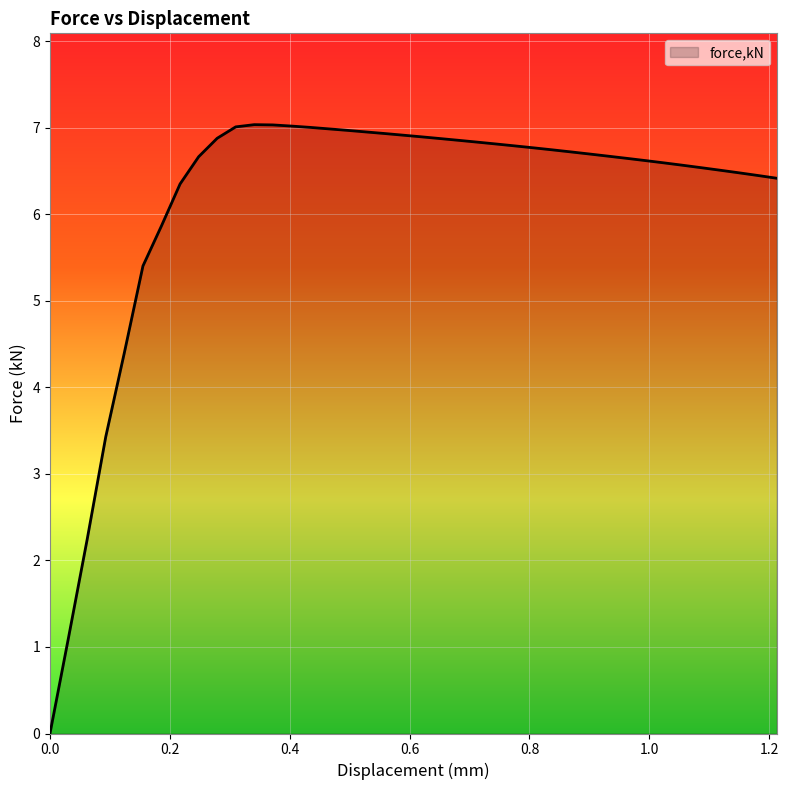

What is the greatest value displayed?

7.0